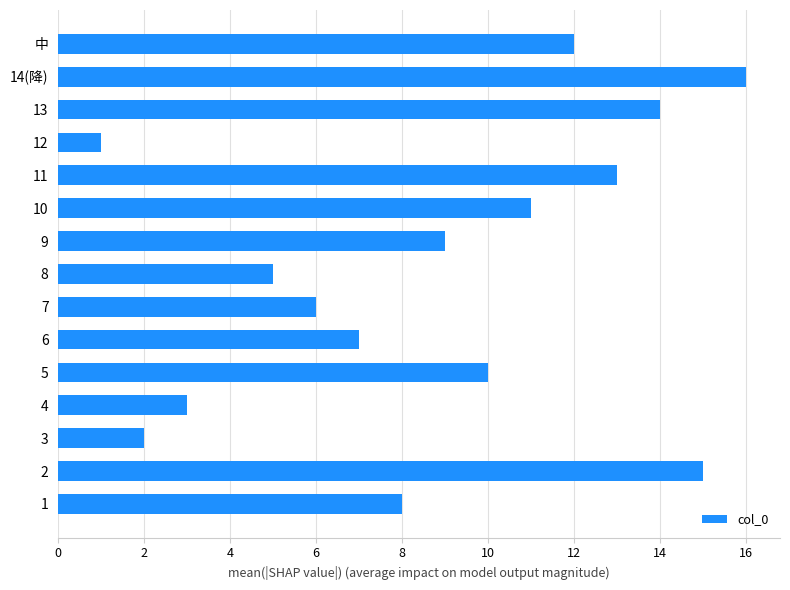

What is the difference between the maximum and minimum values?

15